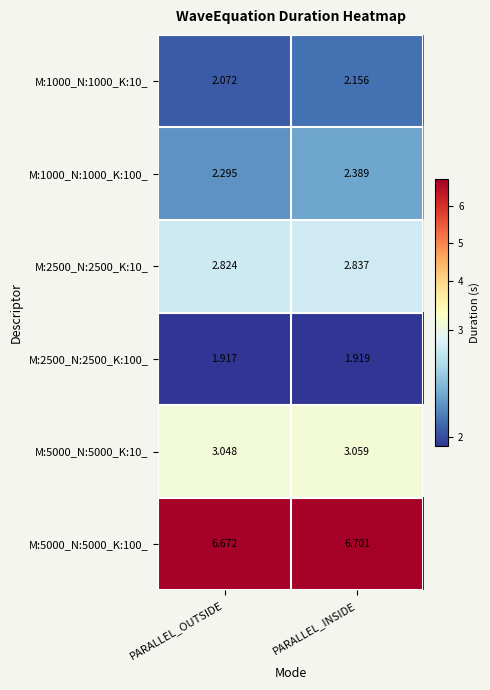

Rank the categories by M:2500_N:2500_K:10_ value from highest to lowest.

PARALLEL_INSIDE, PARALLEL_OUTSIDE